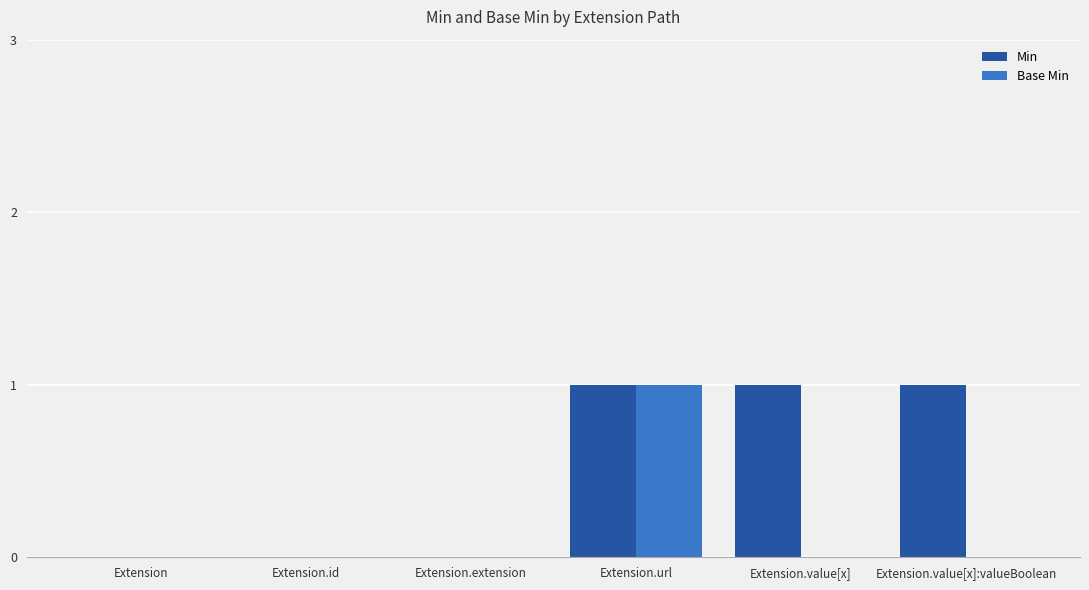

Is the value of Base Min at Extension.url greater than the value of Min at Extension.id?

Yes